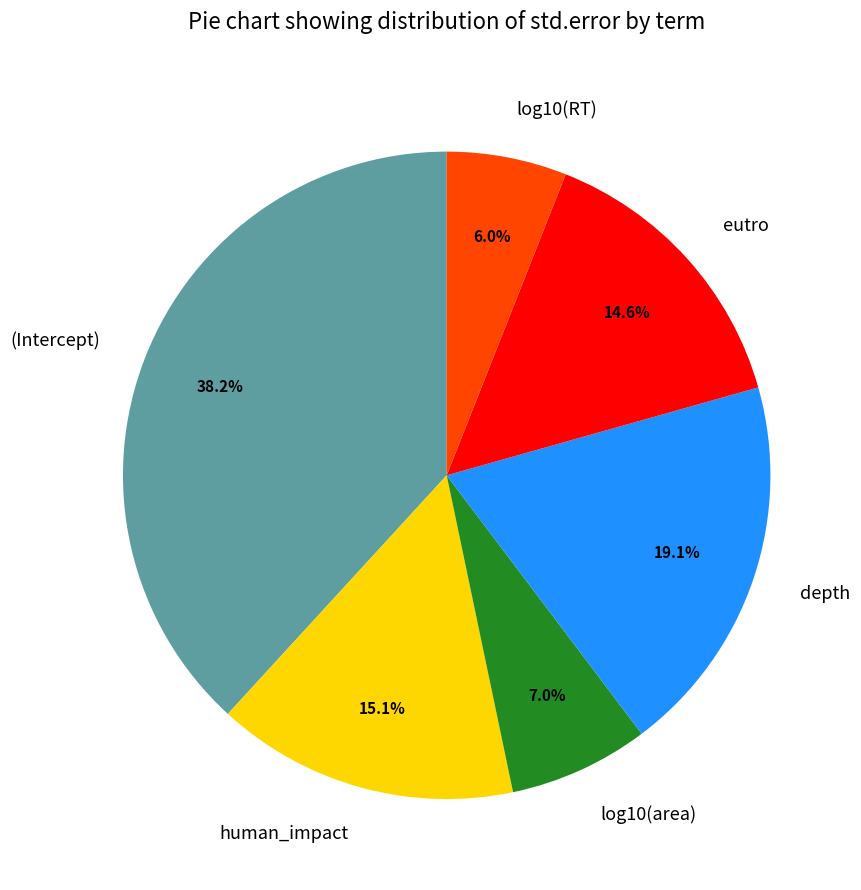

Which slice is the largest?

(Intercept)